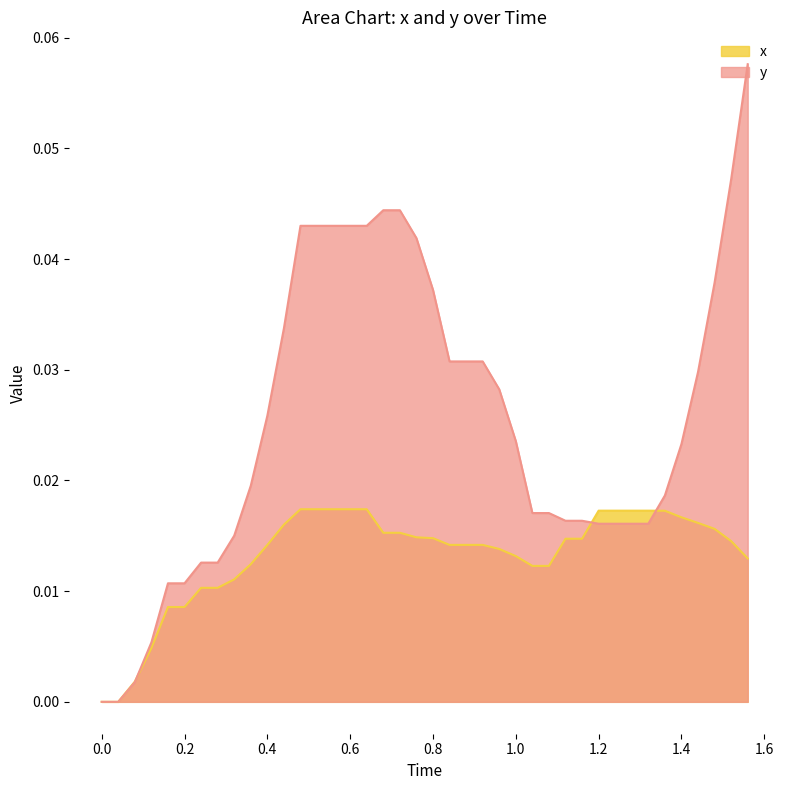

List the series in order of their overall mean, highest first.

y, x